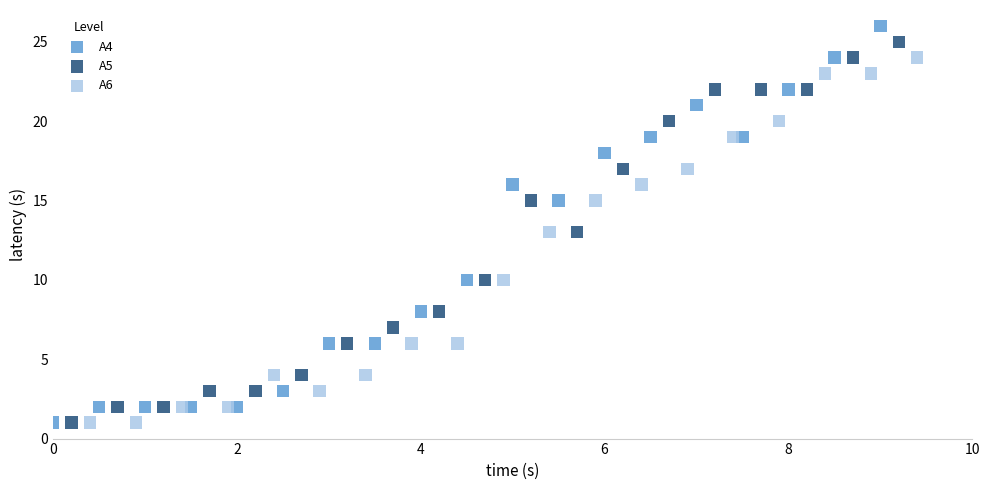

Which series has the largest Y range (max minus min)?

A4